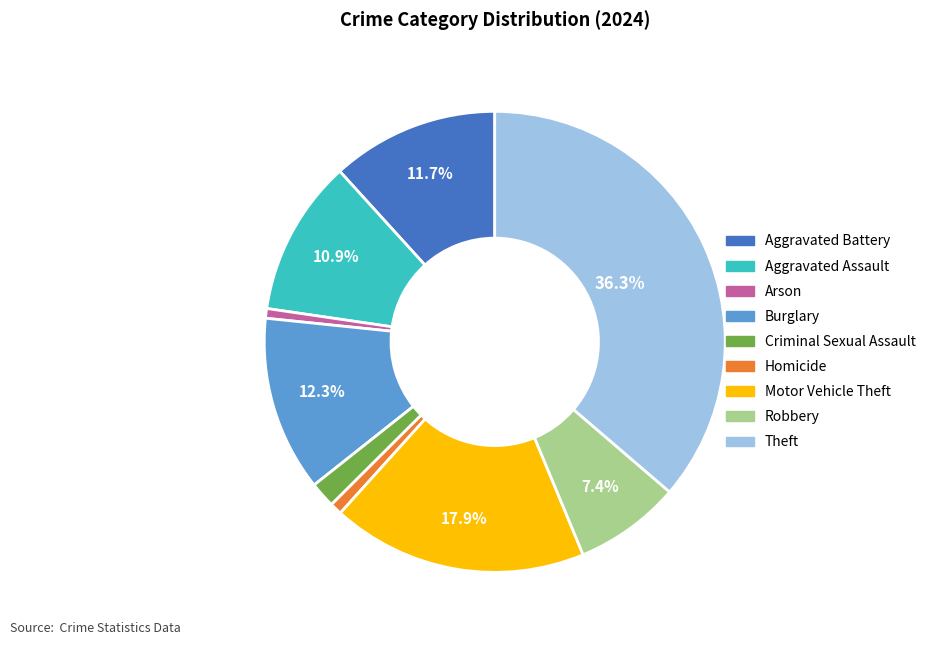

To the nearest percent, what is the combined percentage of Burglary and Arson?

13%